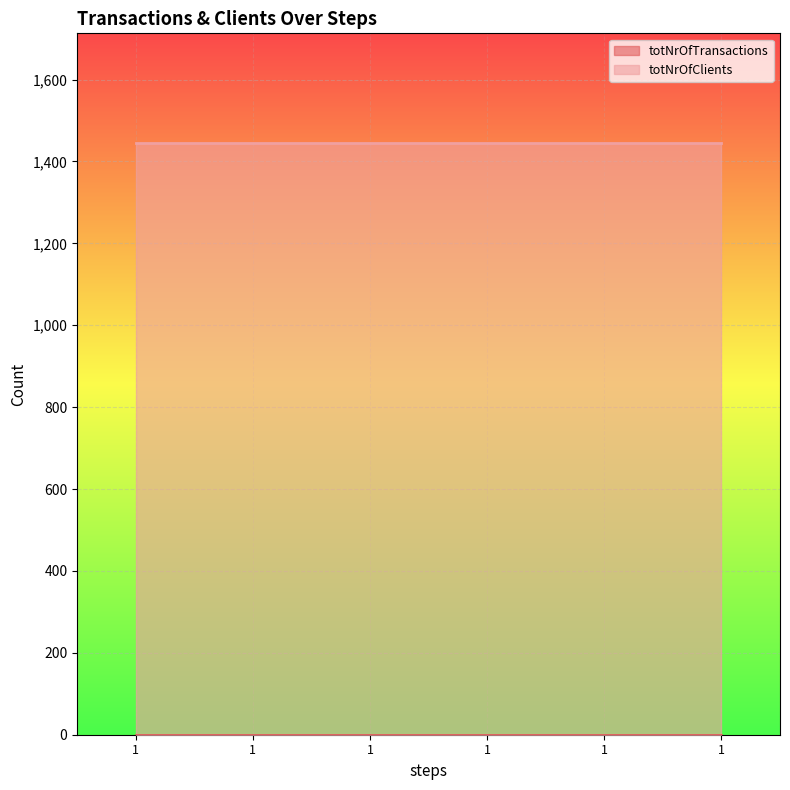

True or false: totNrOfTransactions and totNrOfClients intersect in this chart.

False